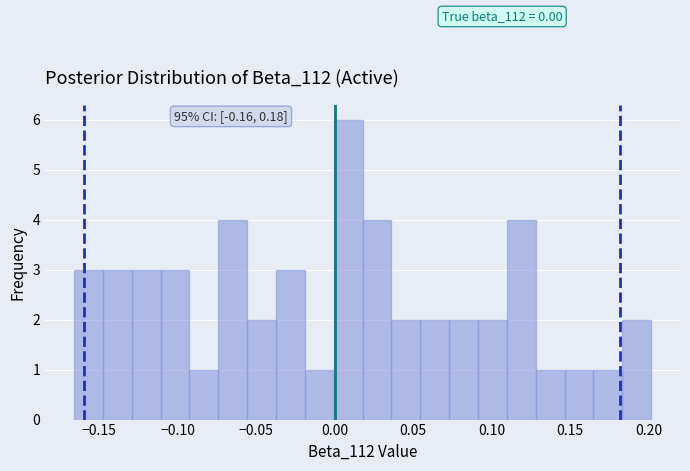

Read against the x-axis, roughly where is the centre of the tallest bar?

0.010